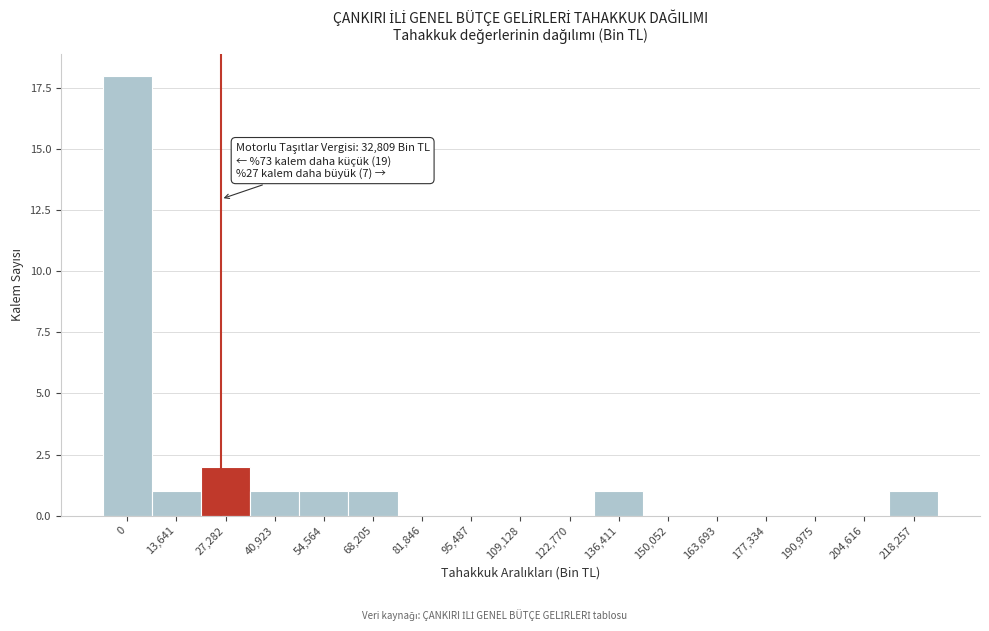

Reading left to right, transcribe all the data shown in this chart.

0=18	13,641=1	27,282=2	40,923=1	54,564=1	68,205=1	81,846=0	95,487=0	109,128=0	122,770=0	136,411=1	150,052=0	163,693=0	177,334=0	190,975=0	204,616=0	218,257=1